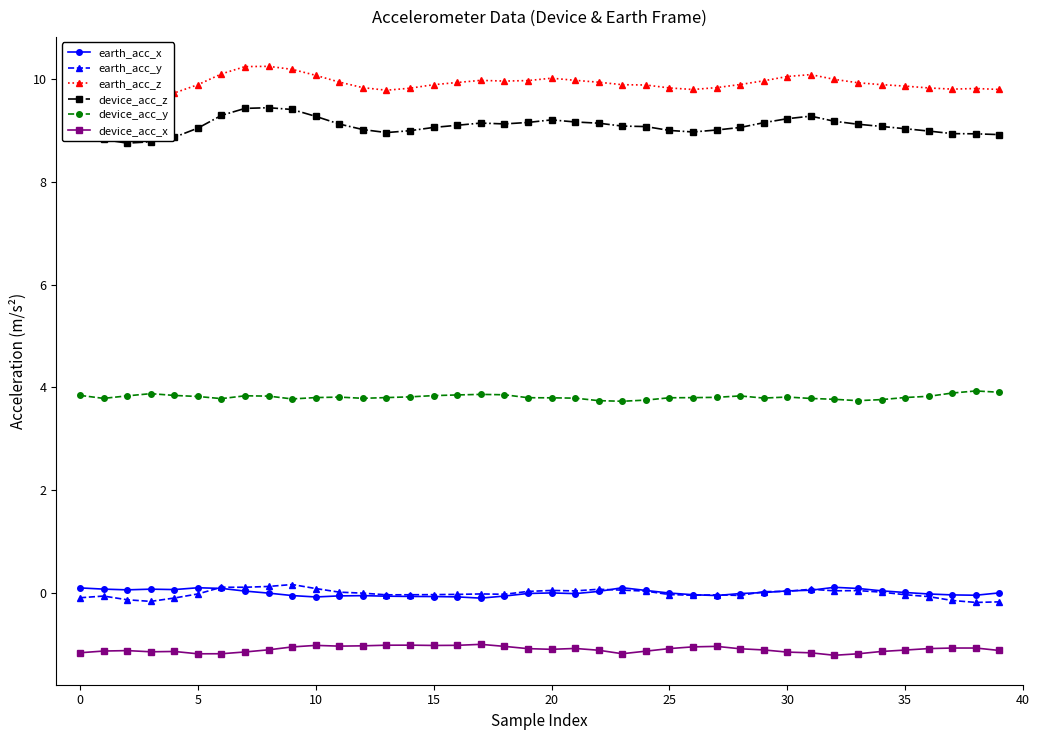

Read the device_acc_z value at 10.

9.3